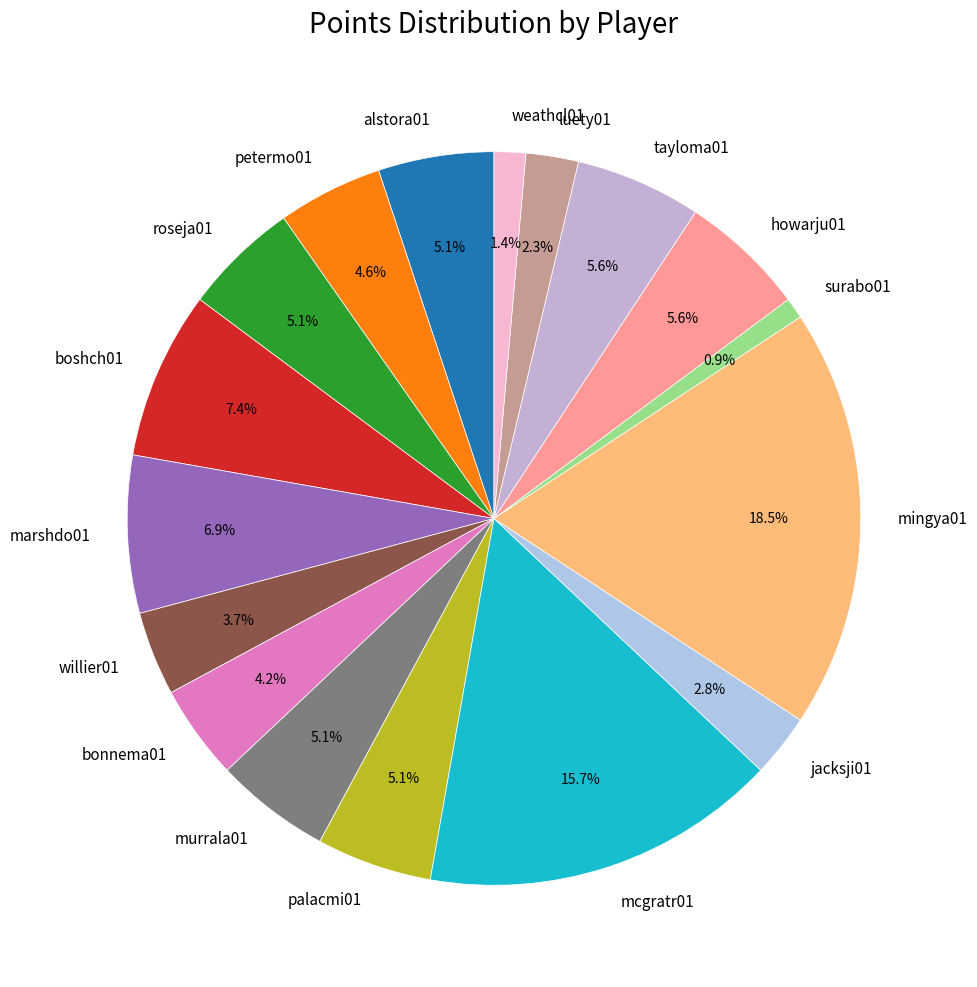

What is the largest slice in the pie chart?

mingya01